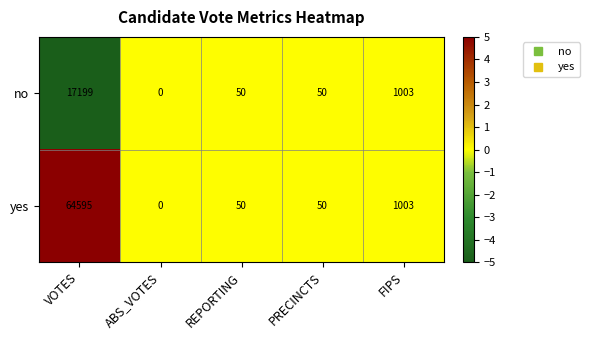

Rank the series at VOTES from highest to lowest value.

yes, no